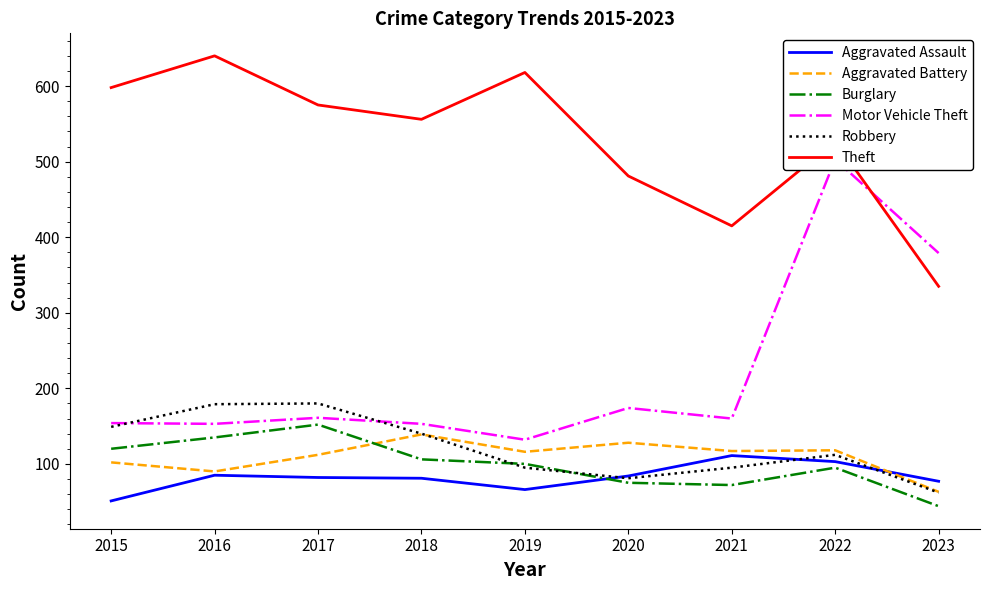

Reading left to right, transcribe all the data shown in this chart.

Aggravated Assault: 2015=51	2016=85	2017=82	2018=81	2019=66	2020=84	2021=111	2022=103	2023=77
Aggravated Battery: 2015=102	2016=90	2017=112	2018=139	2019=116	2020=128	2021=117	2022=118	2023=63
Burglary: 2015=120	2016=135	2017=152	2018=106	2019=100	2020=75	2021=72	2022=95	2023=44
Motor Vehicle Theft: 2015=154	2016=153	2017=161	2018=153	2019=132	2020=174	2021=160	2022=503	2023=379
Robbery: 2015=149	2016=179	2017=180	2018=140	2019=95	2020=81	2021=95	2022=112	2023=62
Theft: 2015=598	2016=640	2017=575	2018=556	2019=618	2020=481	2021=415	2022=527	2023=335